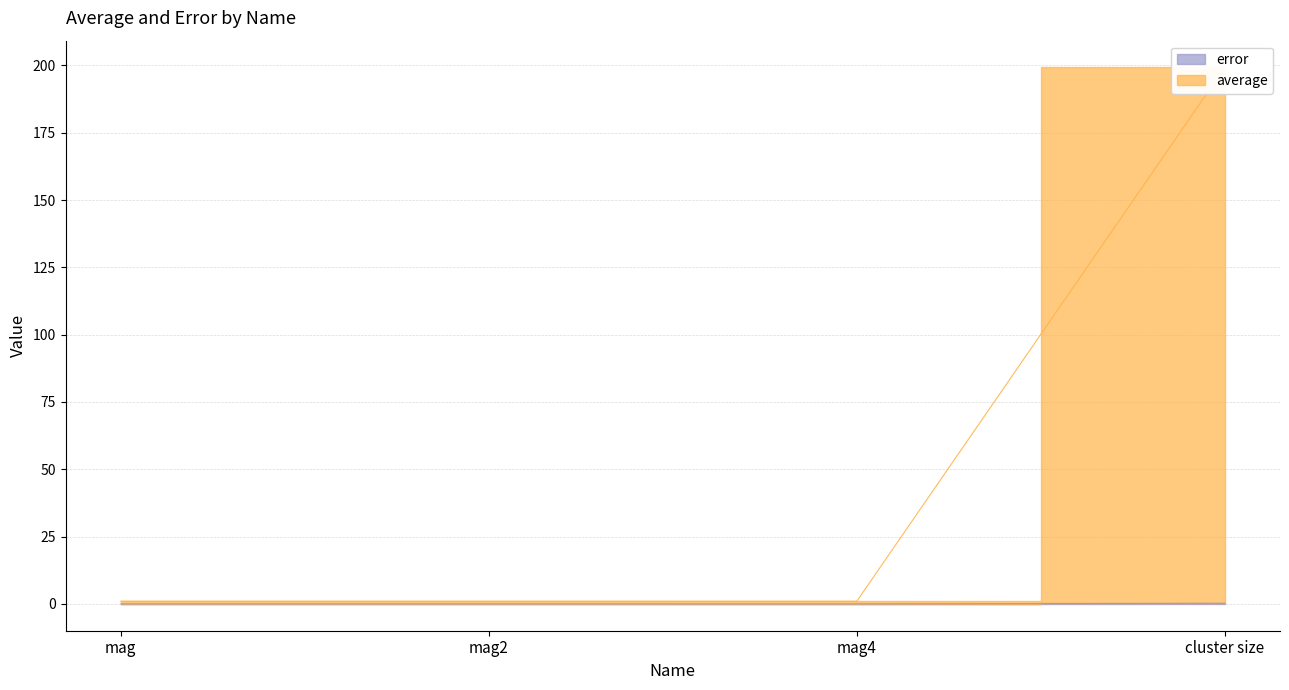

Rank the series by their average value, from lowest to highest.

error, average